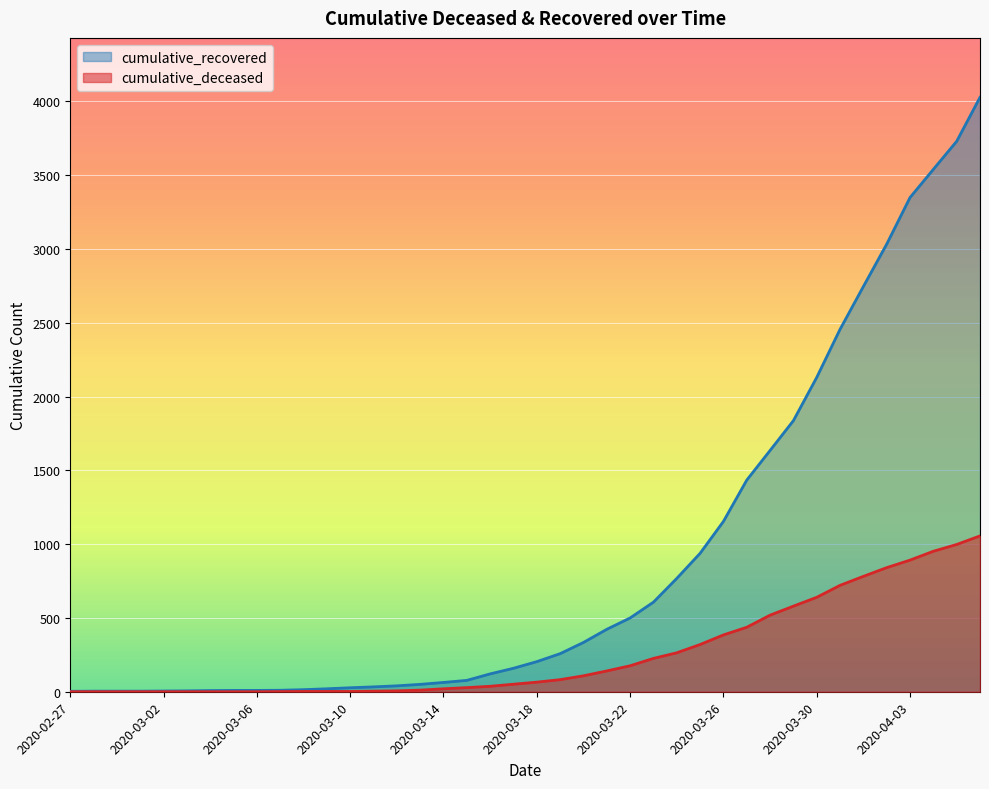

What are all the series names shown in the legend?

cumulative_recovered, cumulative_deceased